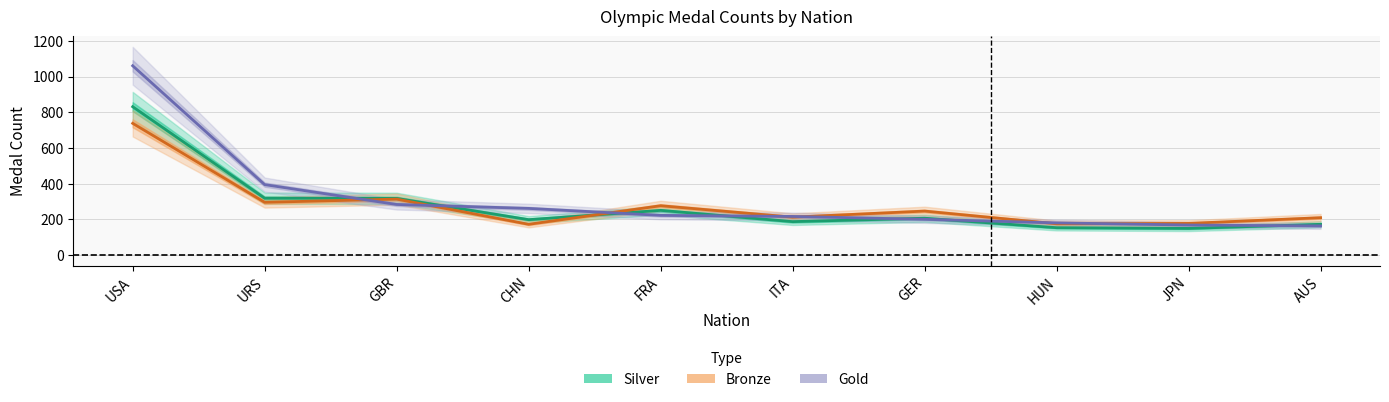

Between which two adjacent categories do gold and silver first intersect?

URS and GBR